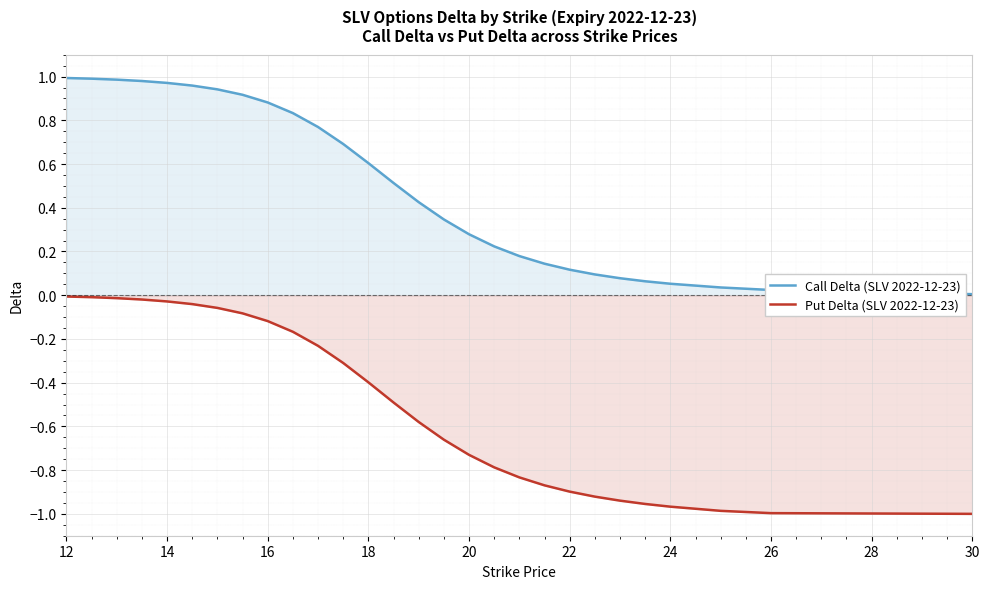

How many distinct data groups are displayed?

2